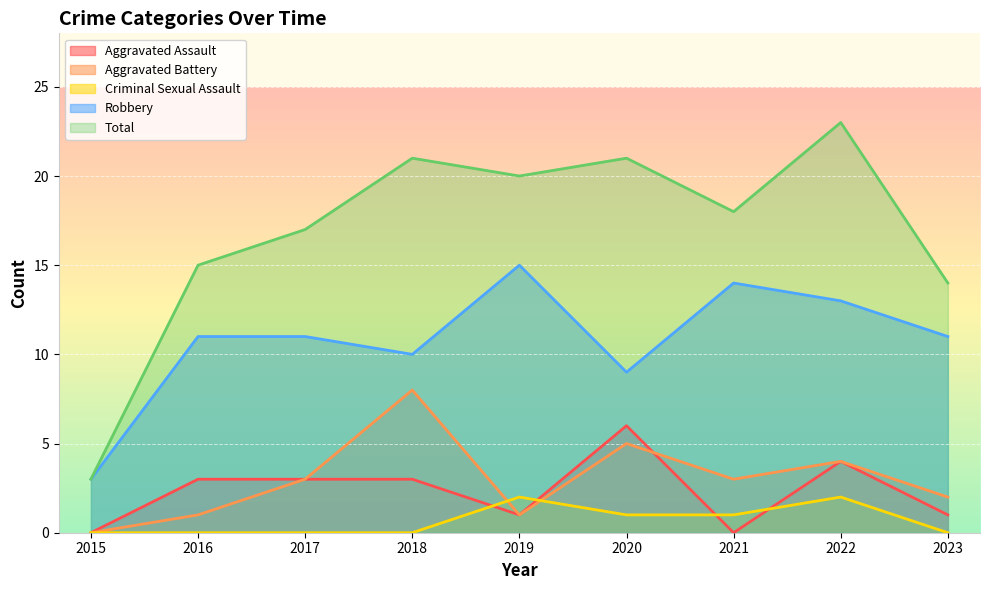

List the series in order of their peak value, lowest first.

Criminal Sexual Assault, Aggravated Assault, Aggravated Battery, Robbery, Total